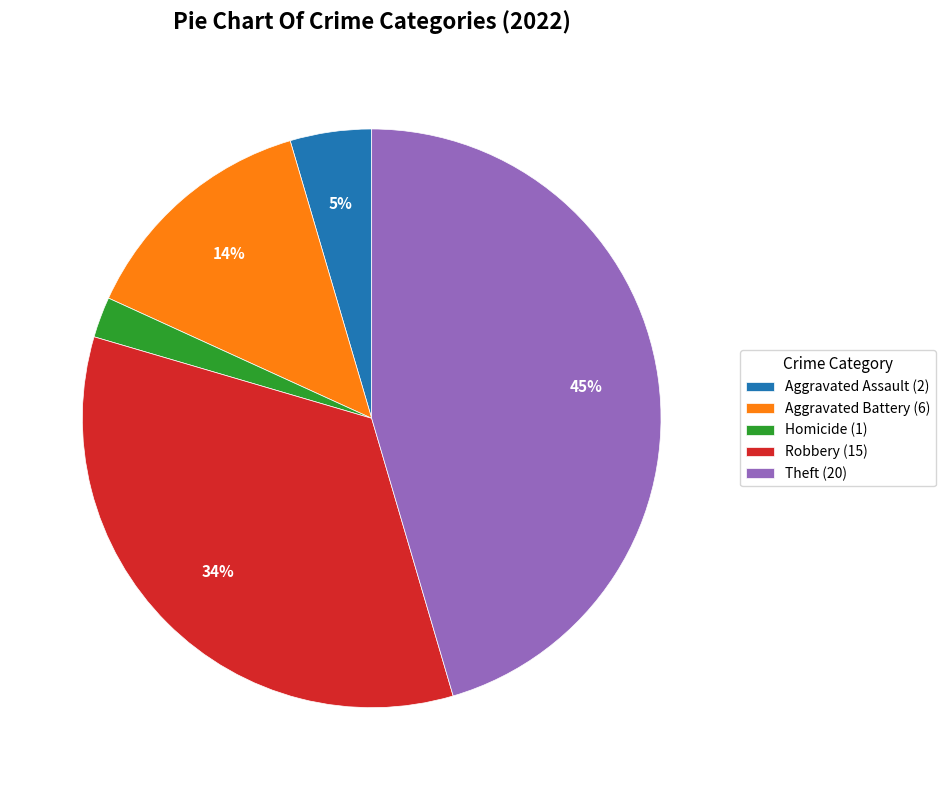

Is there a majority slice in this chart?

No